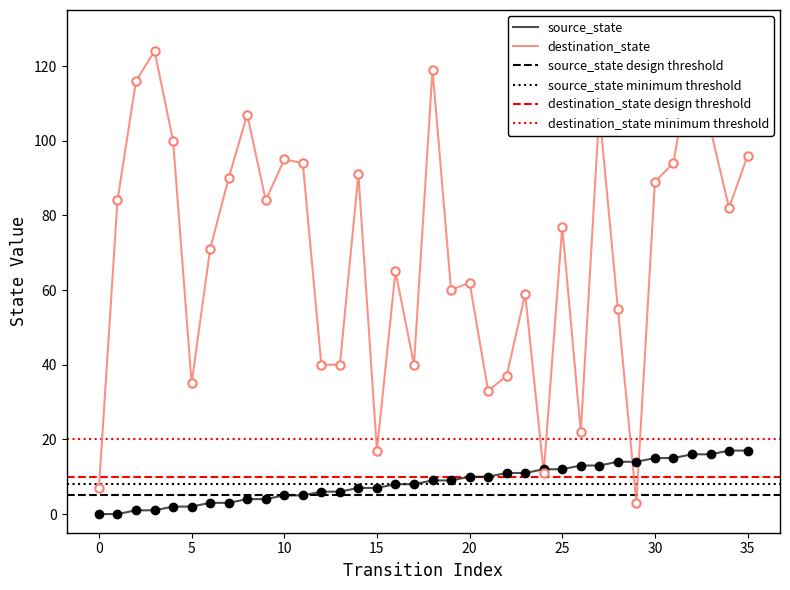

True or false: destination_state has a value of 159 at 10.

False